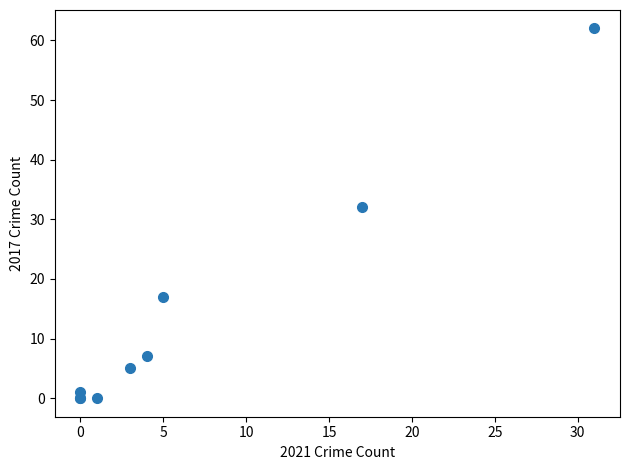

What Y value in the scatter plot is closest to 31?

32